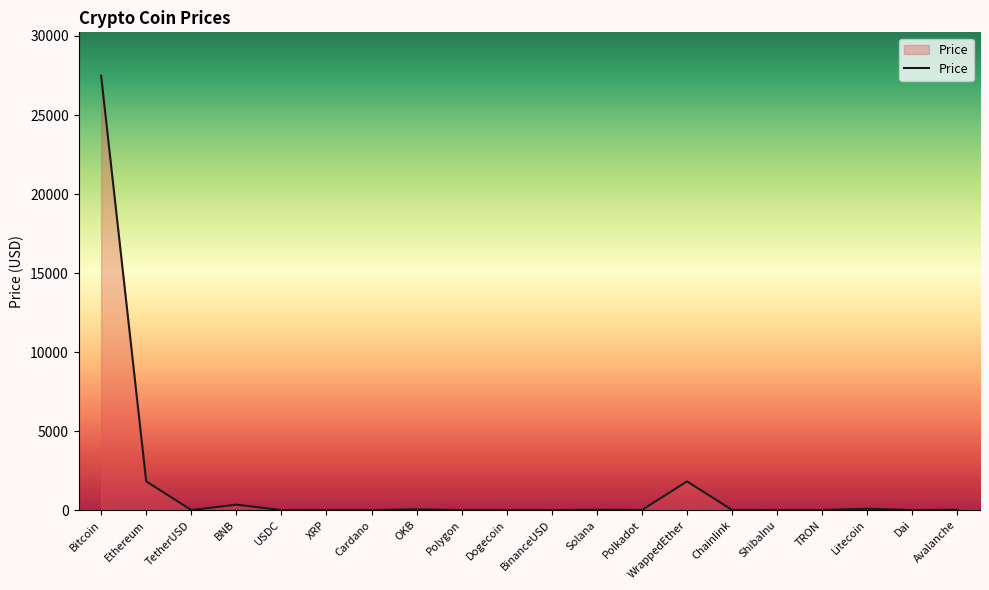

Where does the data first go above 6?

Bitcoin